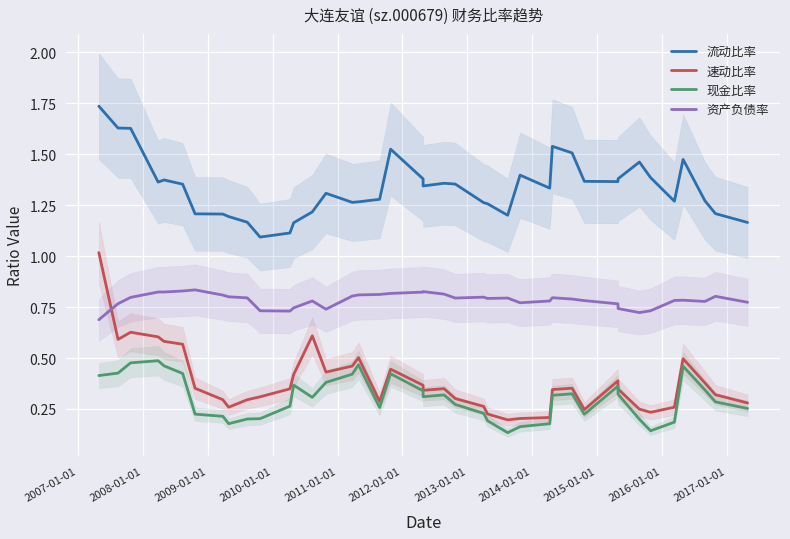

Reading right to left, list all the values displayed in this chart.

流动比率: 1.2	1.2	1.3	1.5	1.3	1.4	1.5	1.4	1.4	1.4	1.5	1.5	1.3	1.4	1.2	1.3	1.3	1.4	1.4	1.3	1.4	1.5	1.3	1.3	1.3	1.3	1.2	1.2	1.1	1.1	1.2	1.2	1.2	1.2	1.4	1.4	1.4	1.6	1.6	1.7
速动比率: 0.3	0.3	0.4	0.5	0.3	0.2	0.2	0.3	0.4	0.2	0.4	0.3	0.2	0.2	0.2	0.2	0.3	0.3	0.3	0.3	0.4	0.4	0.3	0.5	0.5	0.4	0.6	0.4	0.3	0.3	0.3	0.3	0.3	0.4	0.6	0.6	0.6	0.6	0.6	1.0
现金比率: 0.3	0.3	0.3	0.5	0.2	0.1	0.2	0.3	0.4	0.2	0.3	0.3	0.2	0.2	0.1	0.2	0.2	0.3	0.3	0.3	0.3	0.4	0.3	0.5	0.4	0.4	0.3	0.4	0.3	0.2	0.2	0.2	0.2	0.2	0.4	0.5	0.5	0.5	0.4	0.4
资产负债率: 0.8	0.8	0.8	0.8	0.8	0.7	0.7	0.7	0.8	0.8	0.8	0.8	0.8	0.8	0.8	0.8	0.8	0.8	0.8	0.8	0.8	0.8	0.8	0.8	0.8	0.7	0.8	0.7	0.7	0.7	0.8	0.8	0.8	0.8	0.8	0.8	0.8	0.8	0.8	0.7